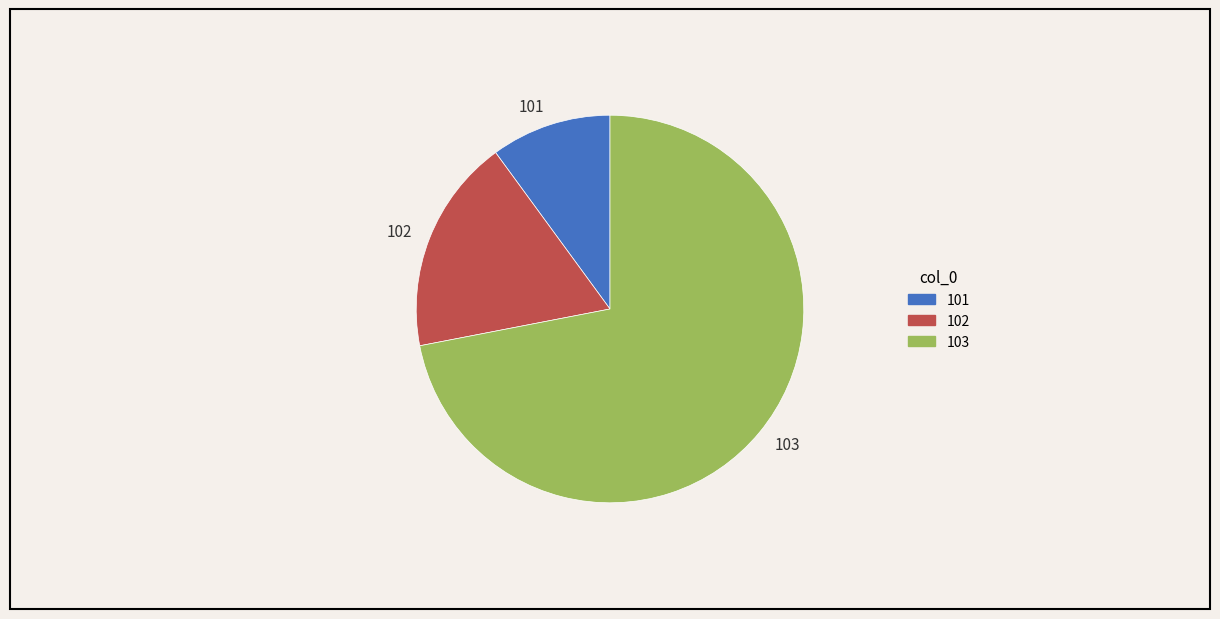

Is the sum of 101 and 103 greater than half?

Yes